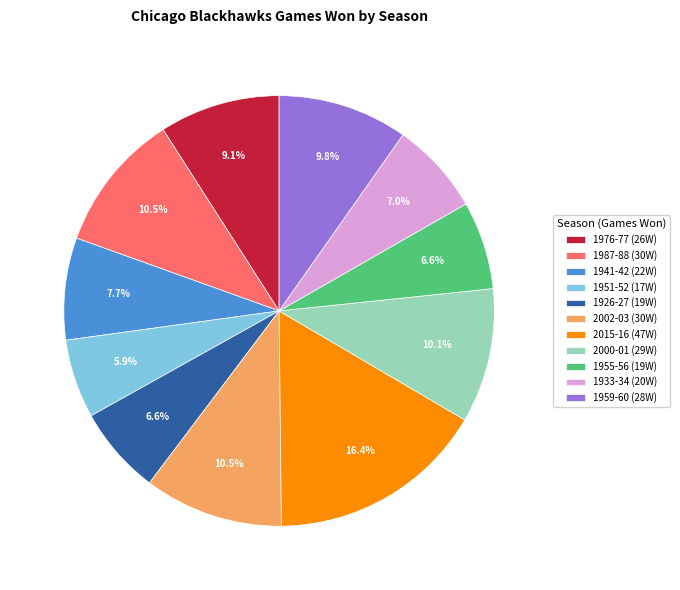

How many segments does this pie chart have?

11